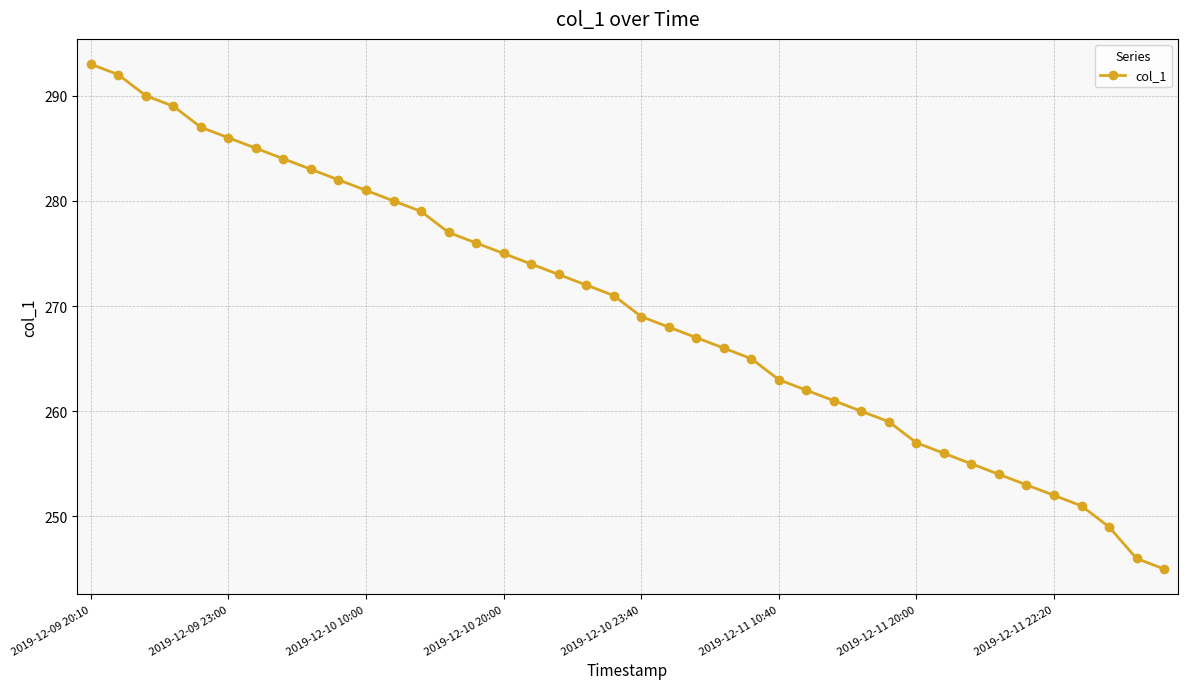

What is the minimum value shown in the chart?

245